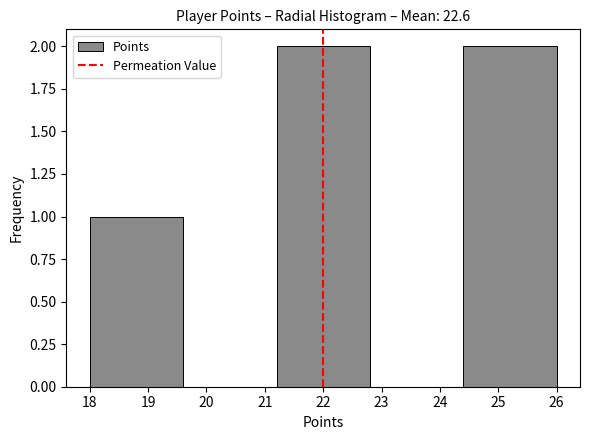

Reading left to right, list every bar in this chart as the range it spans on the x-axis followed by its height. The values are not printed on the chart, so give them approximately, as read against the axis.

18.0 to 19.6: 1
19.6 to 21.2: 0
21.2 to 22.8: 2
22.8 to 24.4: 0
24.4 to 26.0: 2